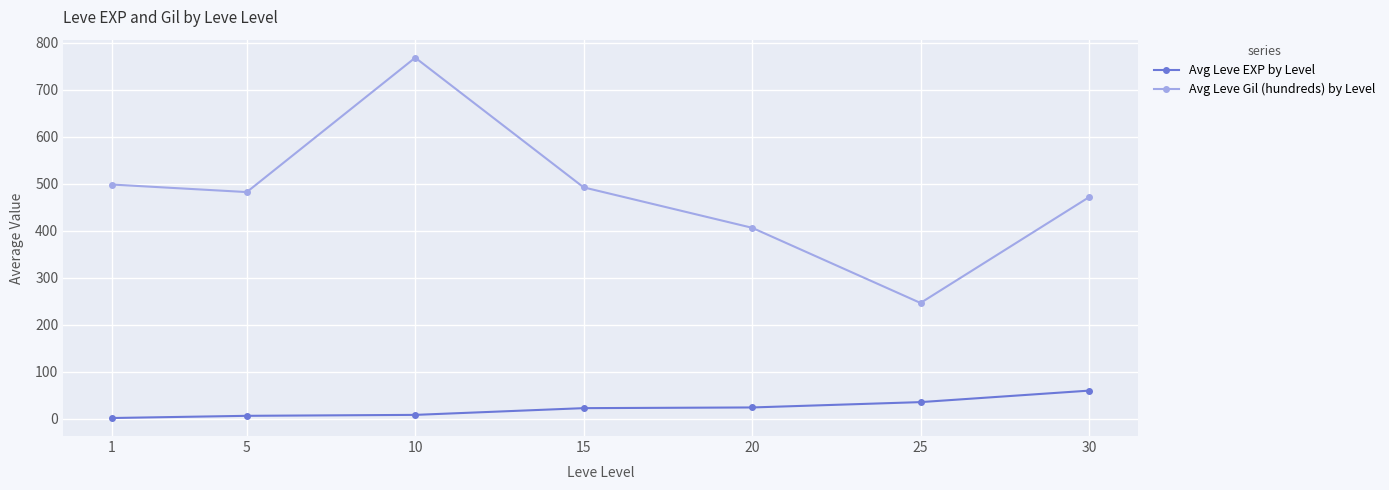

What is the difference between the Avg Leve EXP by Level values at 25 and 10?

27.2